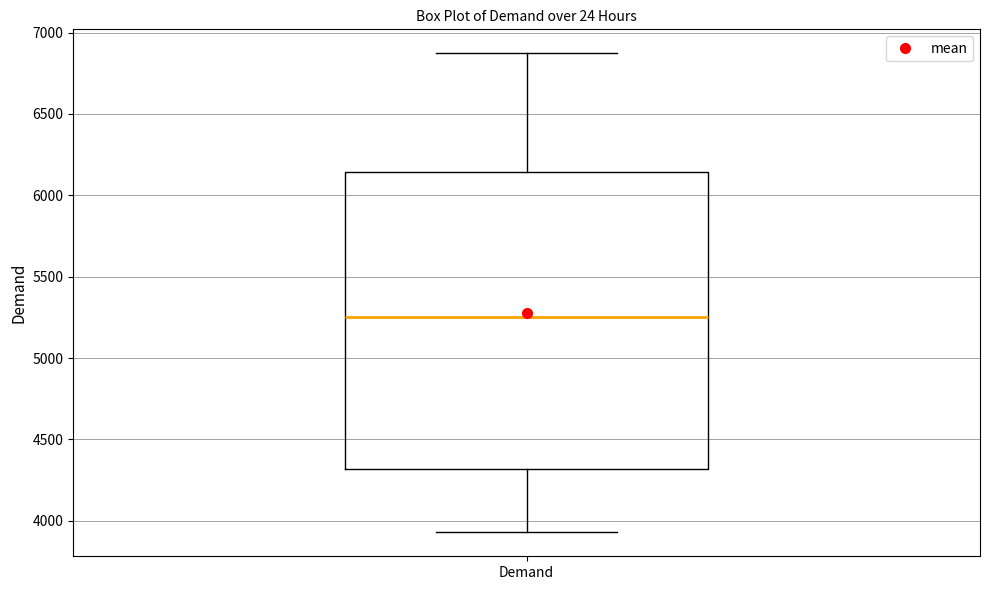

Read this box plot against the y-axis: the position of the median line, the range covered by the box, and the ends of both whiskers. The values are not printed on the chart, so give them approximately, as read against the axis.

median 5250, box 4300 to 6150, whiskers 3950 to 6850